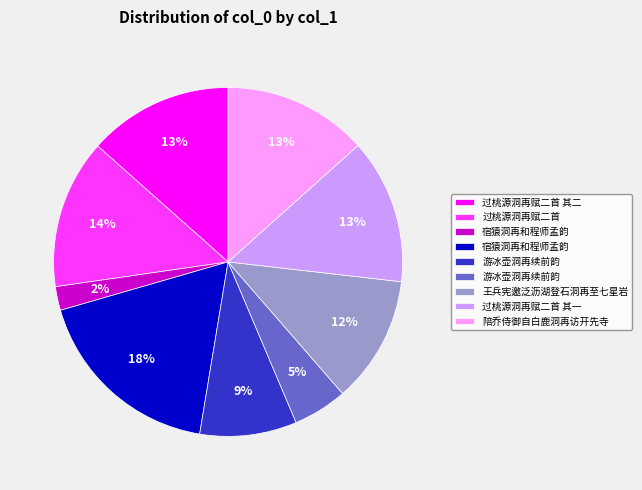

How many segments does this pie chart have?

9